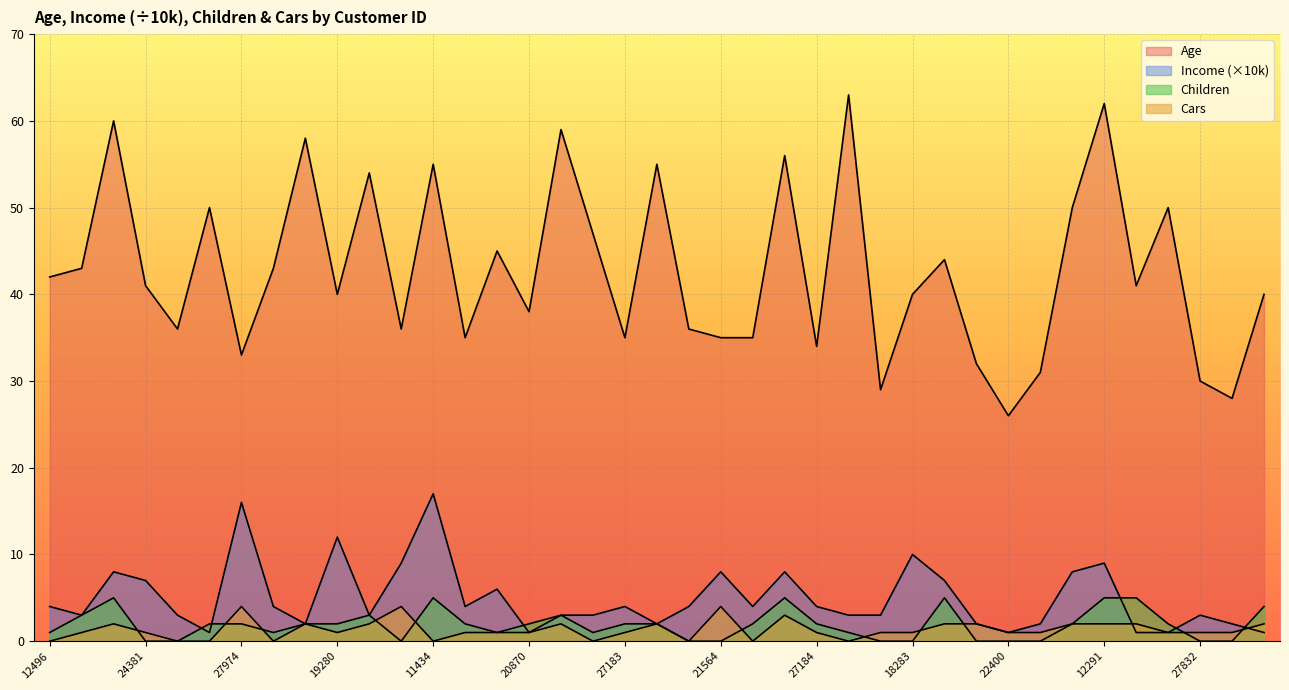

List the labels in order of Children value, smallest first.

24381, 25597, 12697, 25598, 21564, 17841, 18283, 16466, 22400, 20942, 27832, 26863, 12496, 19364, 23542, 12610, 12590, 13507, 27974, 22155, 19280, 25323, 20870, 27183, 25940, 19193, 27184, 18484, 17891, 24107, 22173, 23316, 16259, 14177, 11434, 26412, 18299, 12291, 28380